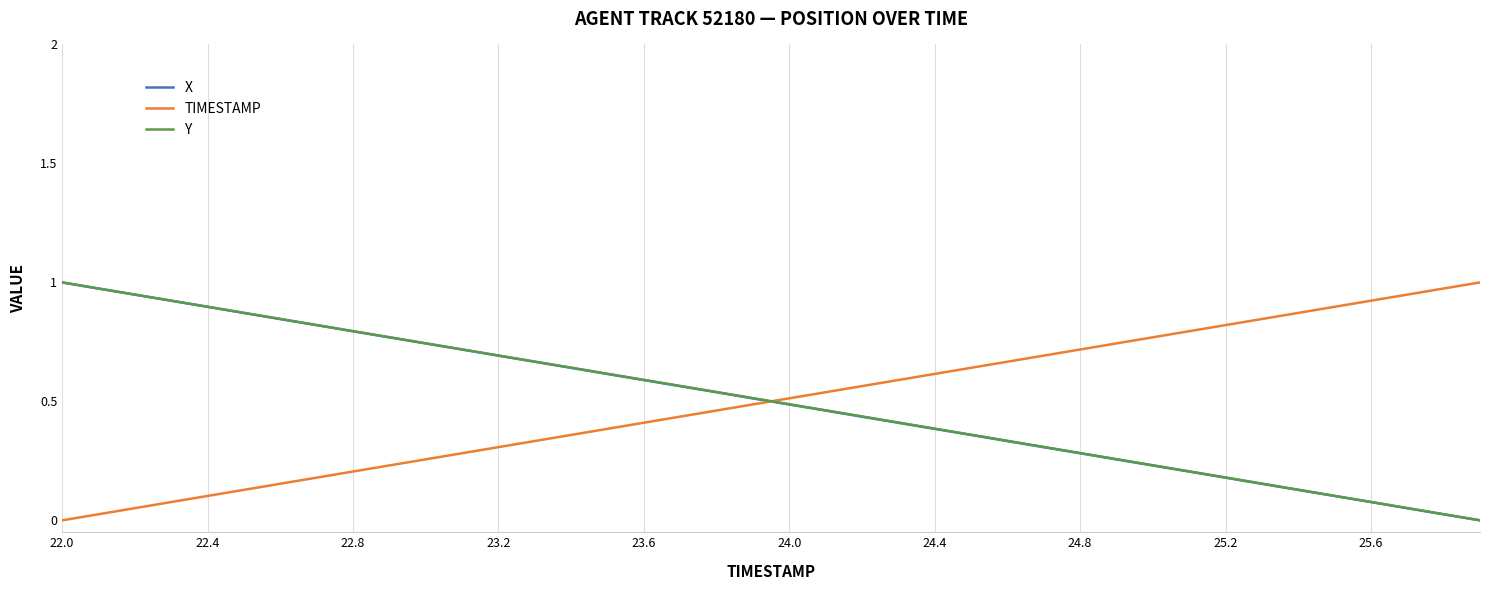

List the series in order of their overall mean, highest first.

Y, TIMESTAMP, X